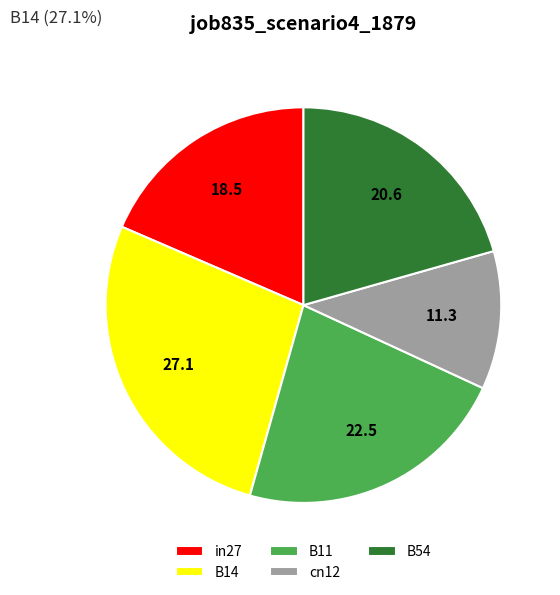

How many slices are in this pie chart?

5